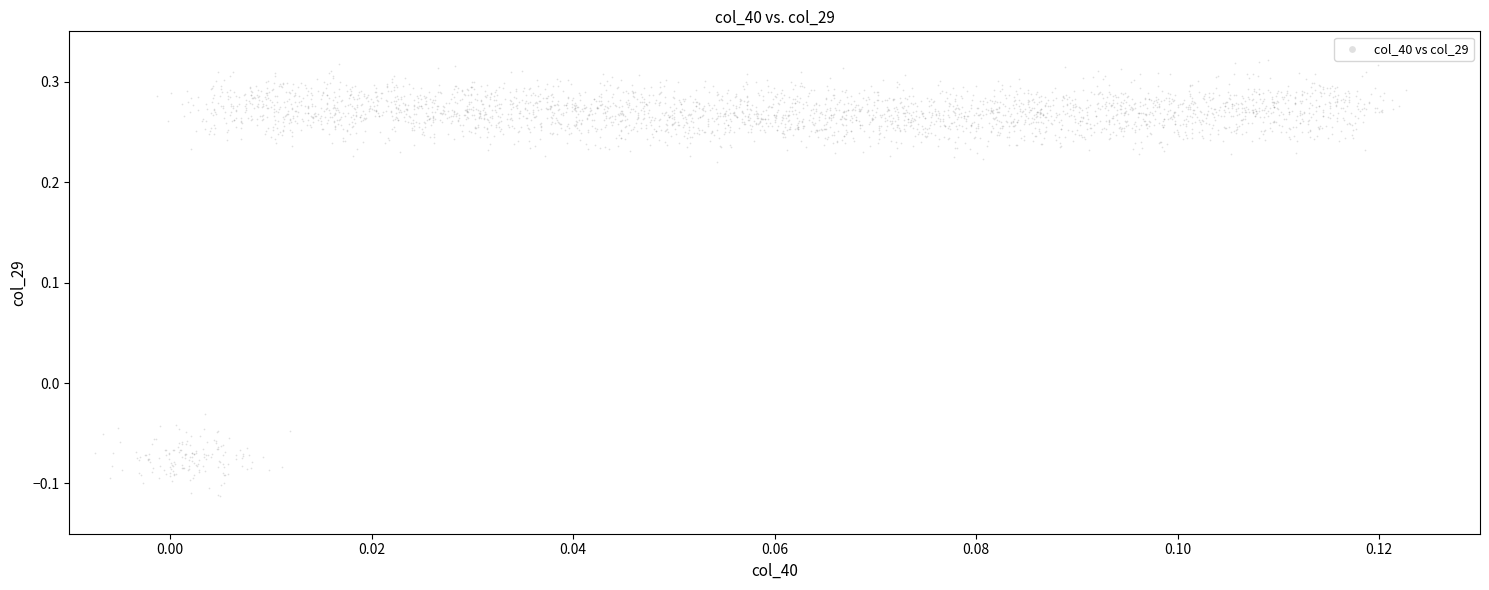

What is the range of Y values (max minus min)?

0.4